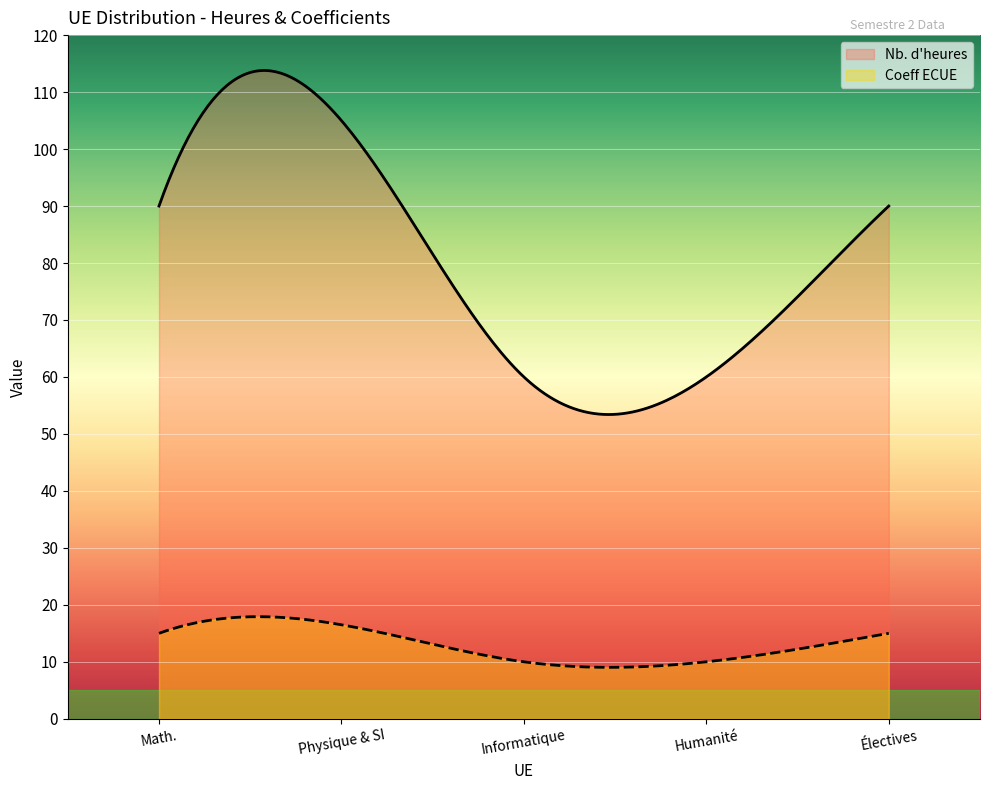

What is the spread (max minus min) of values at Humanité?

50.0